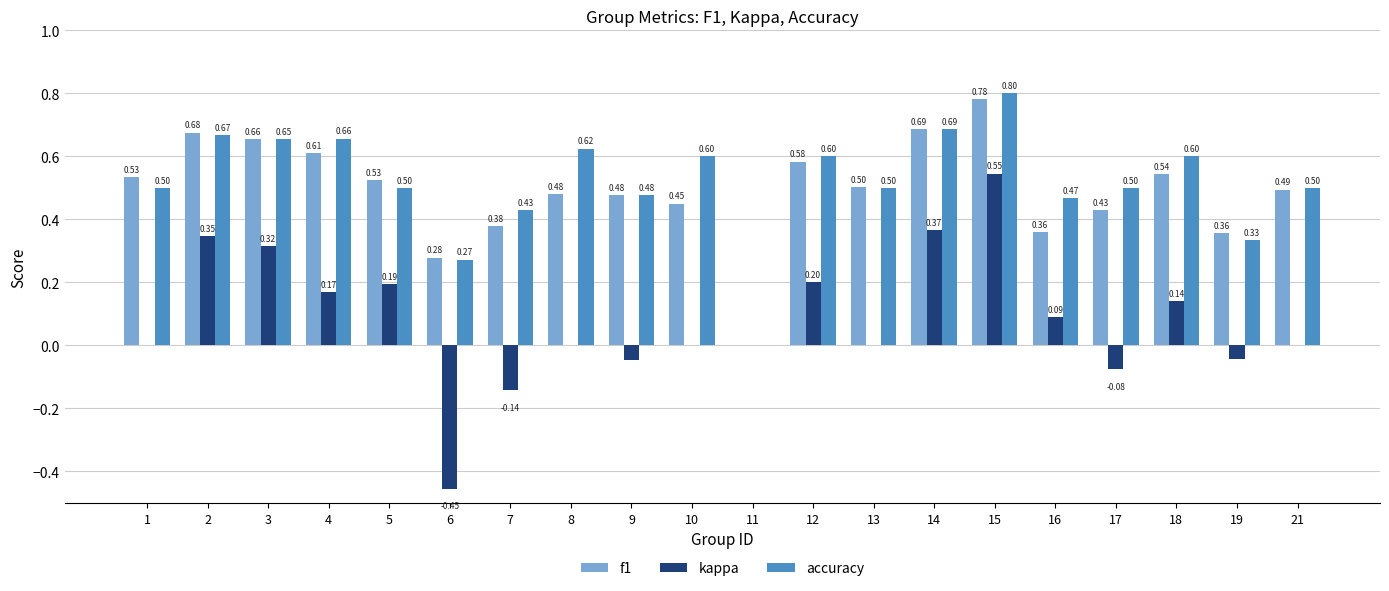

At which label does accuracy reach its peak?

15